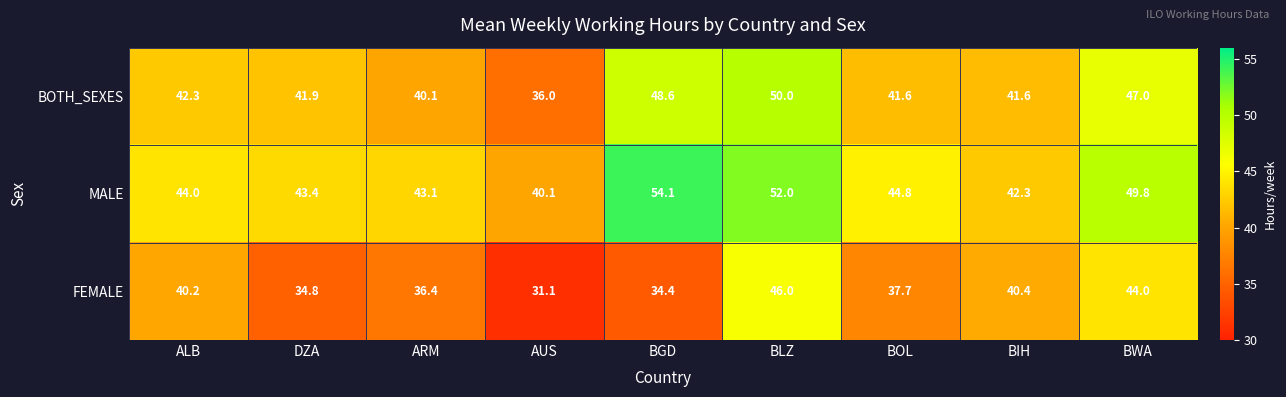

Reading right to left, transcribe all the data shown in this chart.

BOTH_SEXES: 47.0	41.6	41.6	50.0	48.6	36.0	40.1	41.9	42.3
MALE: 49.8	42.3	44.8	52.0	54.1	40.1	43.1	43.4	44.0
FEMALE: 44.0	40.4	37.7	46.0	34.4	31.1	36.4	34.8	40.2